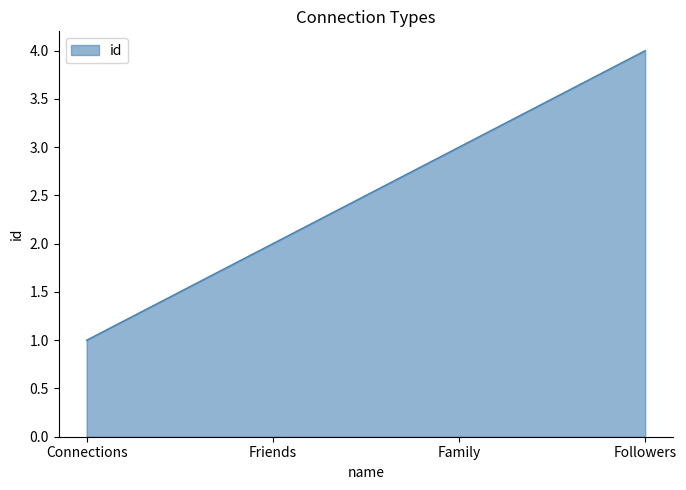

How many values are between 2 and 4?

3